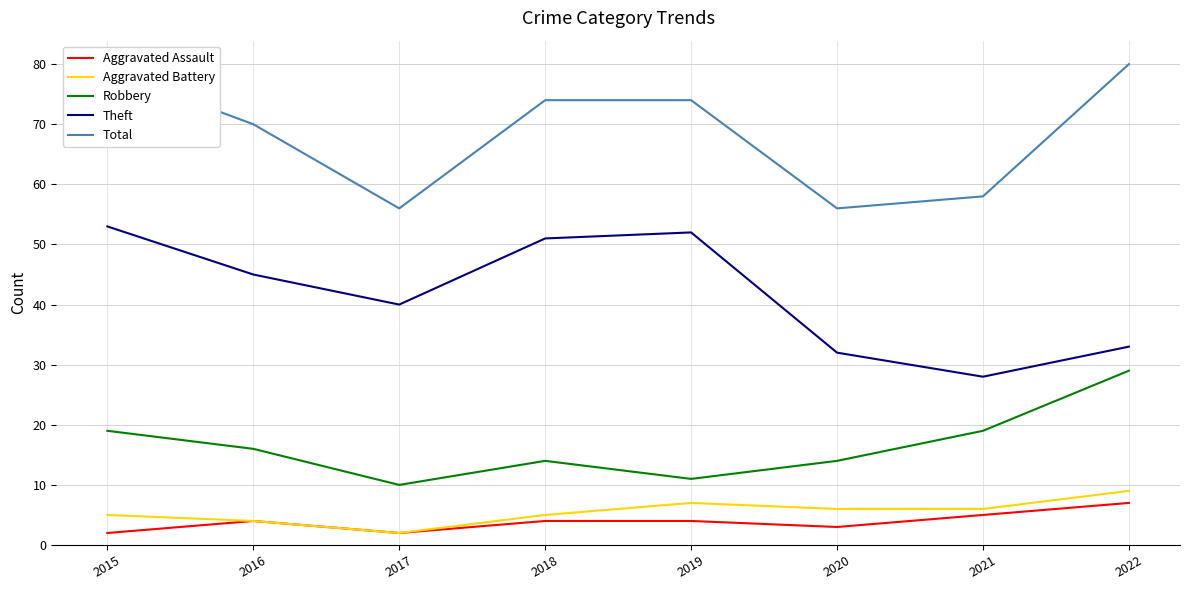

Is it true that Theft equals 11 at 2022?

False